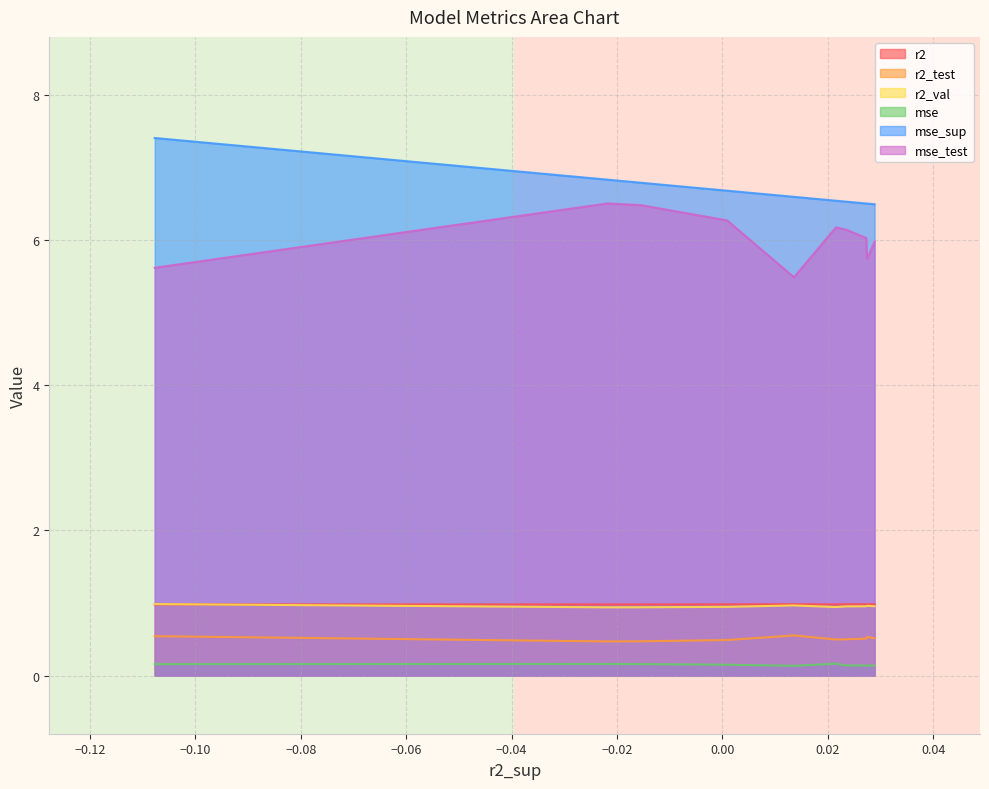

True or false: r2_test and r2 intersect in this chart.

False